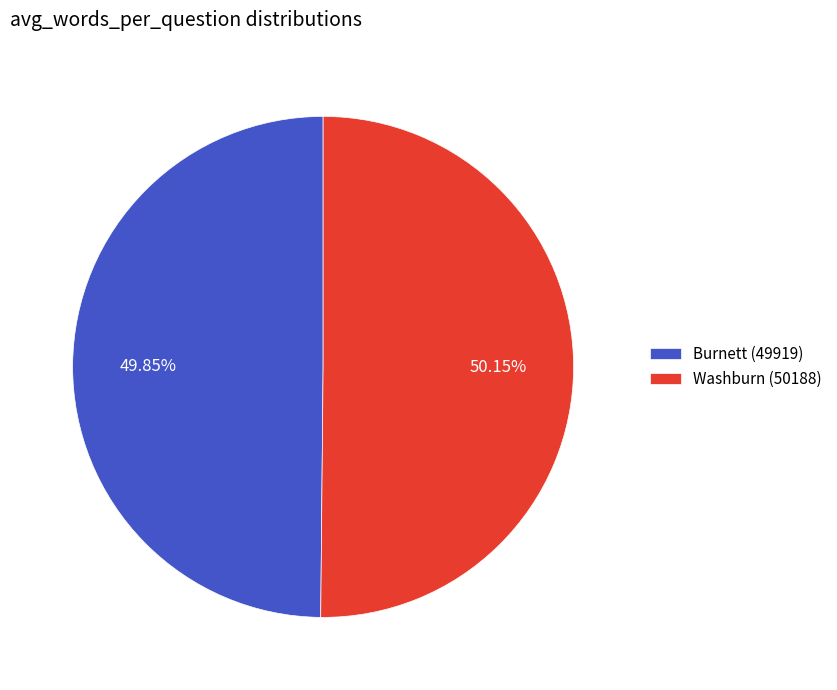

Is the sum of Washburn (50188) and Burnett (49919) greater than half?

Yes